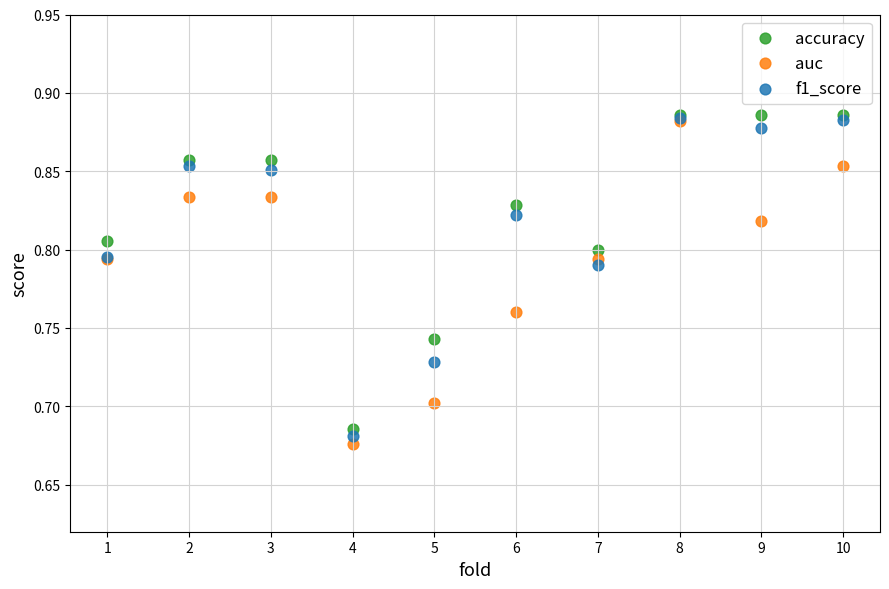

What are all the series names shown in the legend?

accuracy, auc, f1_score